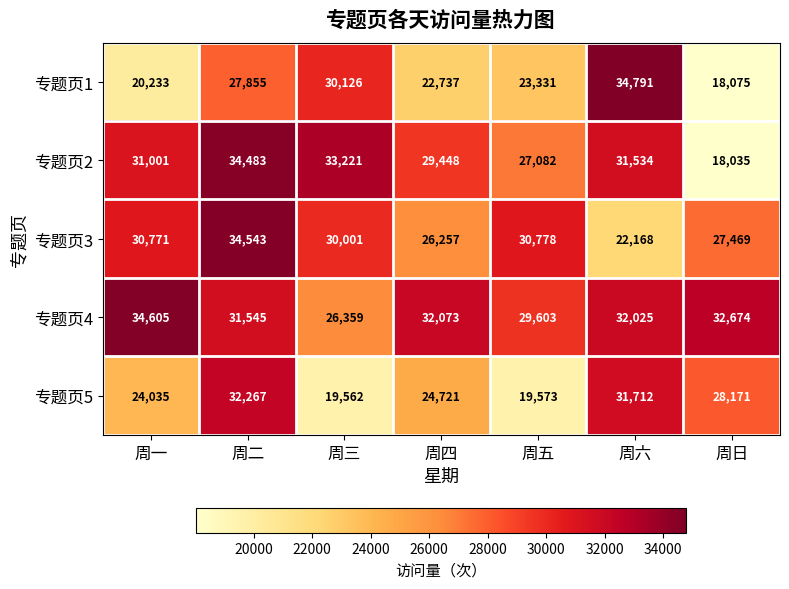

What is the total value across all series at 周五?

130367